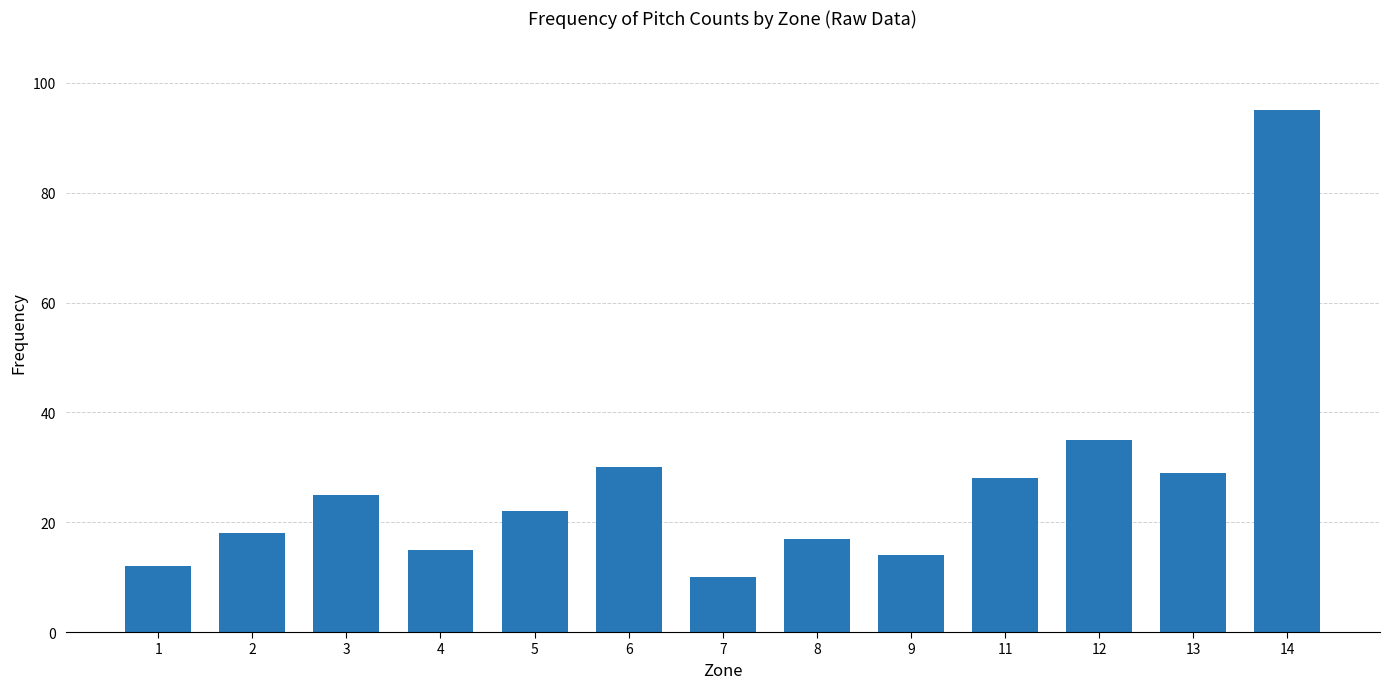

List the labels in order of value, smallest first.

7, 1, 9, 4, 8, 2, 5, 3, 11, 13, 6, 12, 14